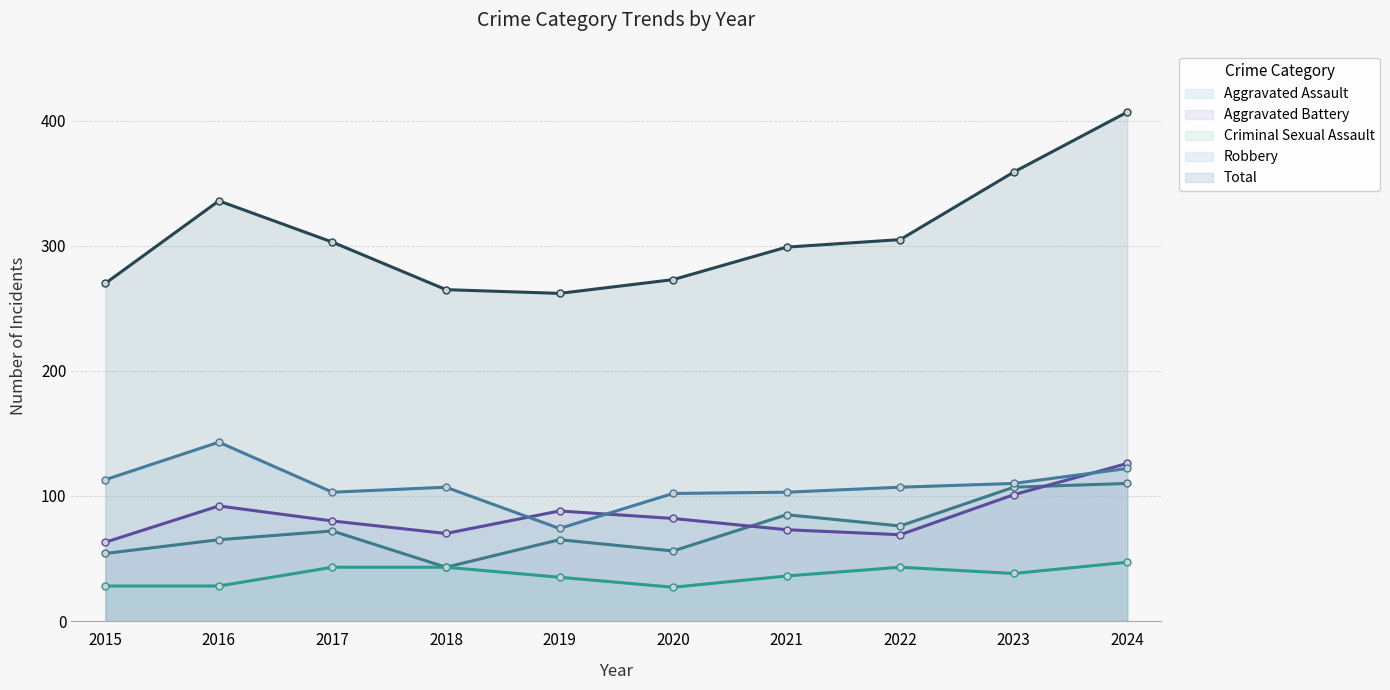

True or false: Aggravated Battery has a value of 63 at 2015.

True